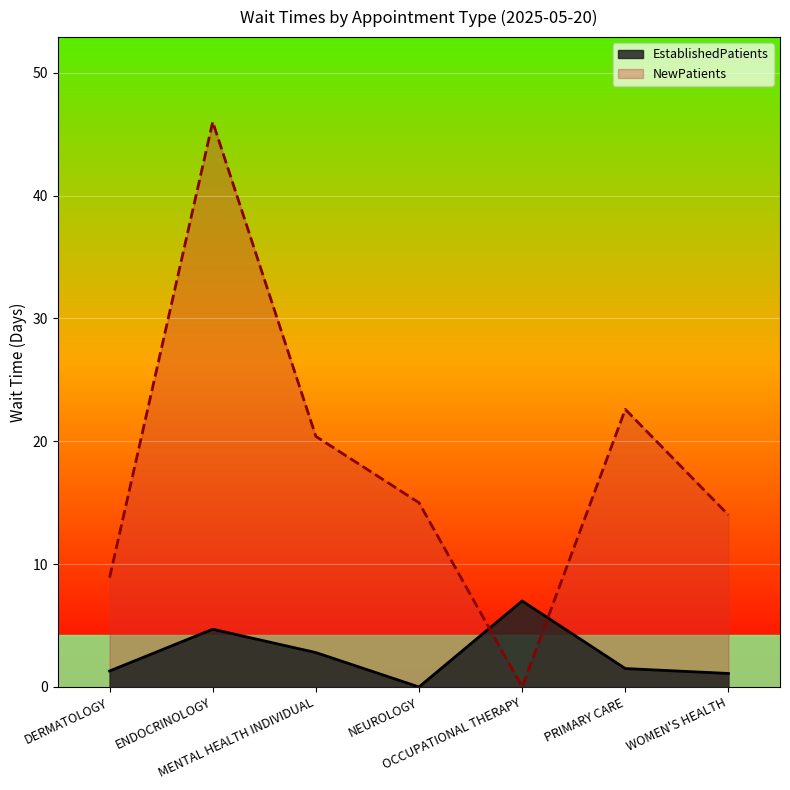

Rank the series by their maximum value, from highest to lowest.

NewPatients, EstablishedPatients